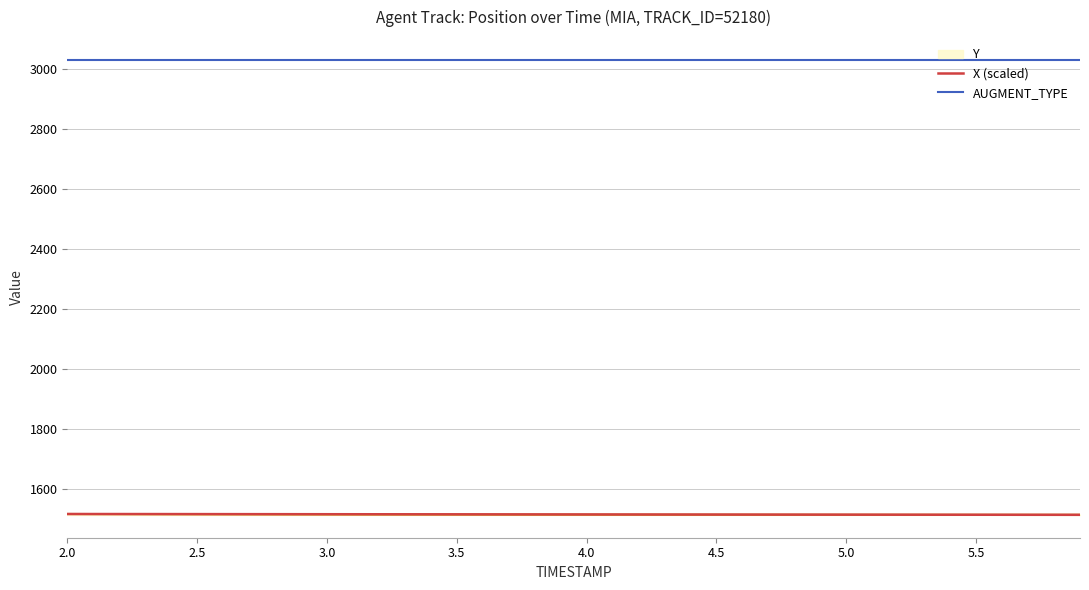

What is the smallest value displayed?

1515.2